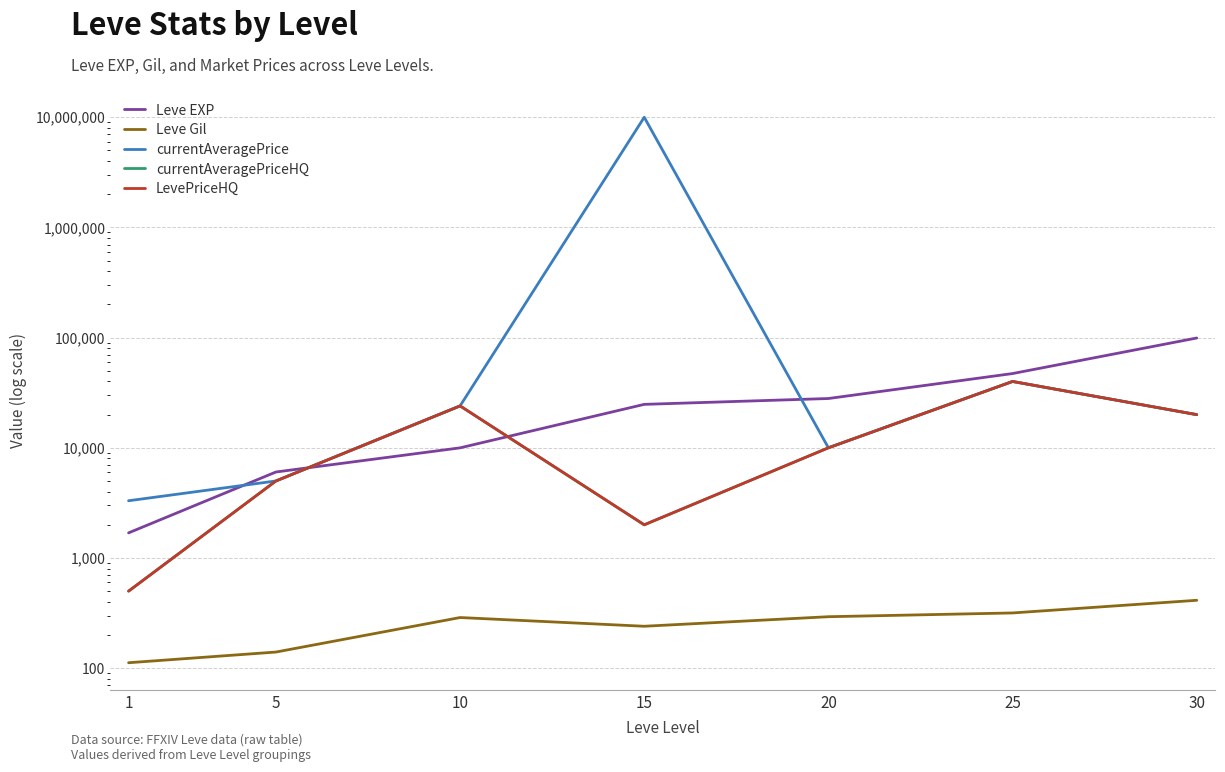

How many categories are shown in the chart?

7